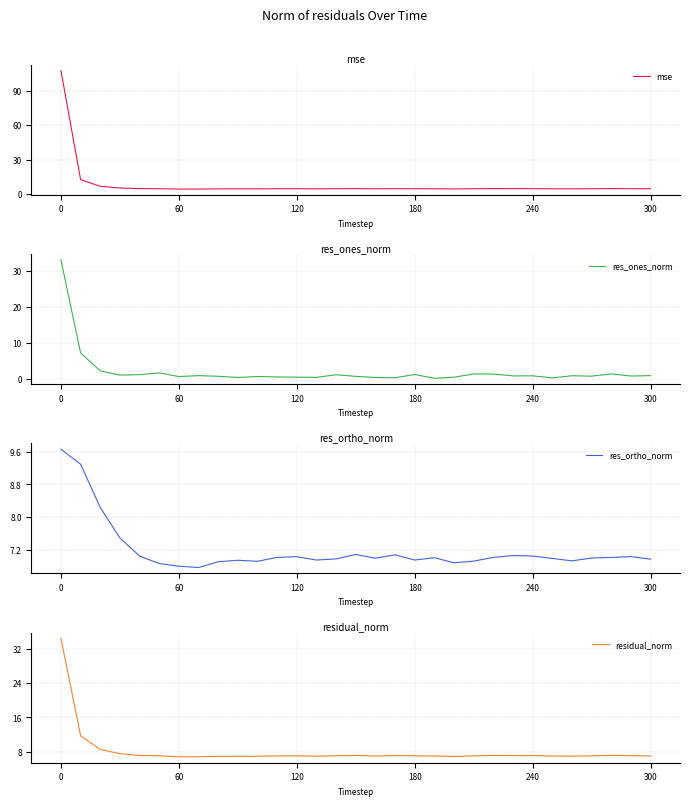

After their last crossing, which series has the higher values: mse or res_ortho_norm?

res_ortho_norm